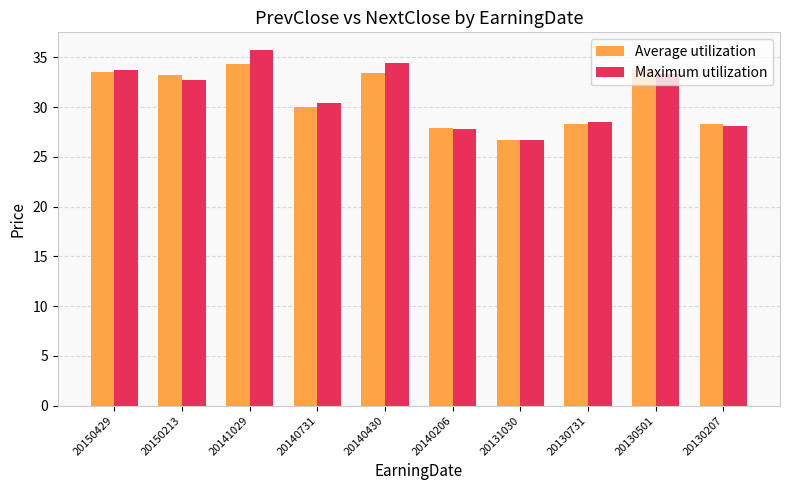

At which label does Maximum utilization reach its minimum?

20131030